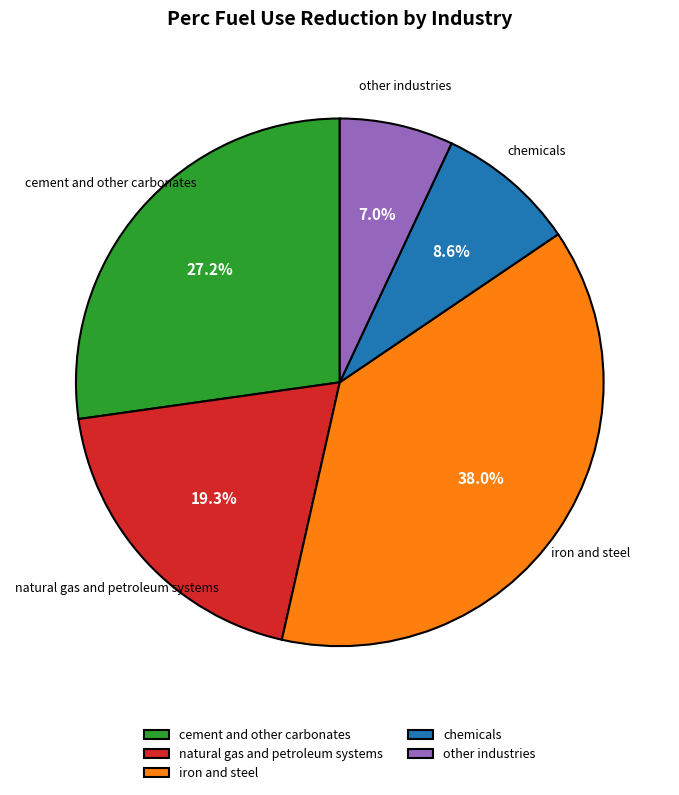

Is cement and other carbonates the majority of the pie?

No